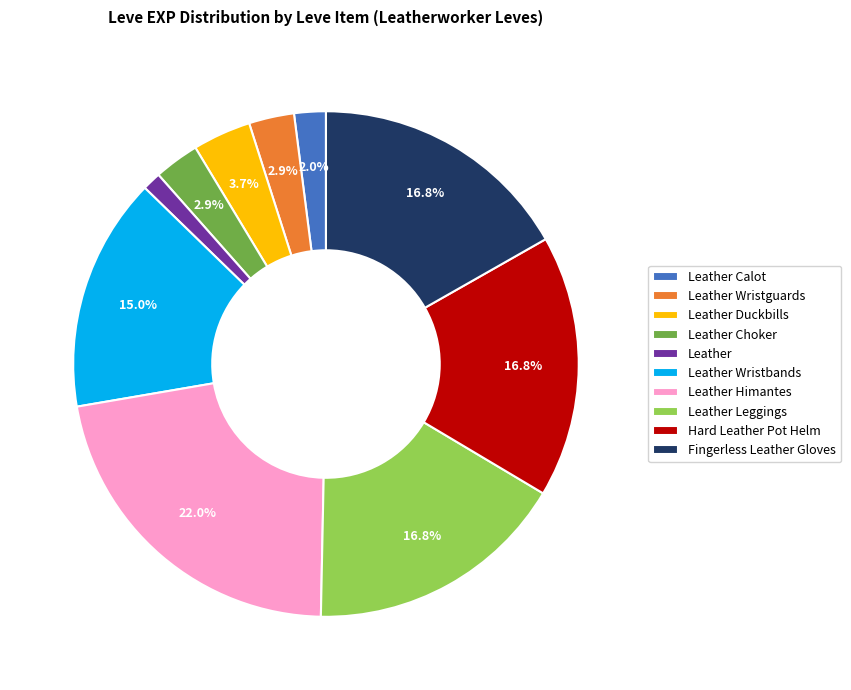

Is there any slice that represents more than half of the pie?

No